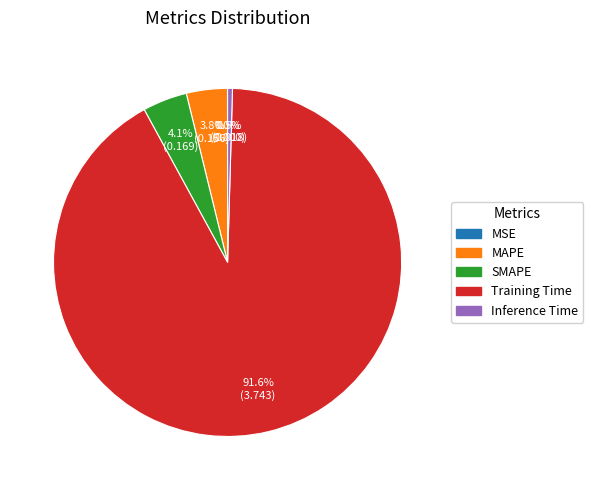

Is there any slice that represents more than half of the pie?

Yes